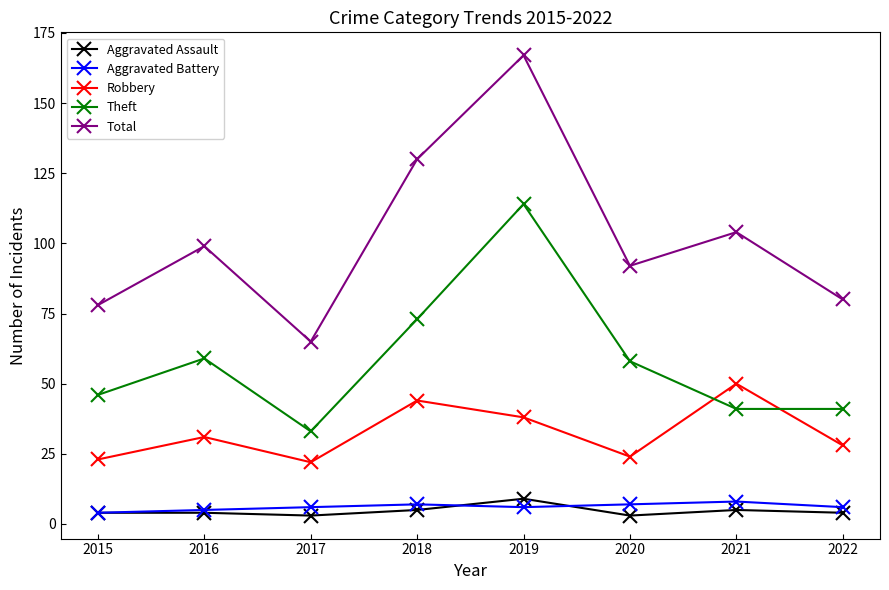

Which series has the largest range (max minus min)?

Total